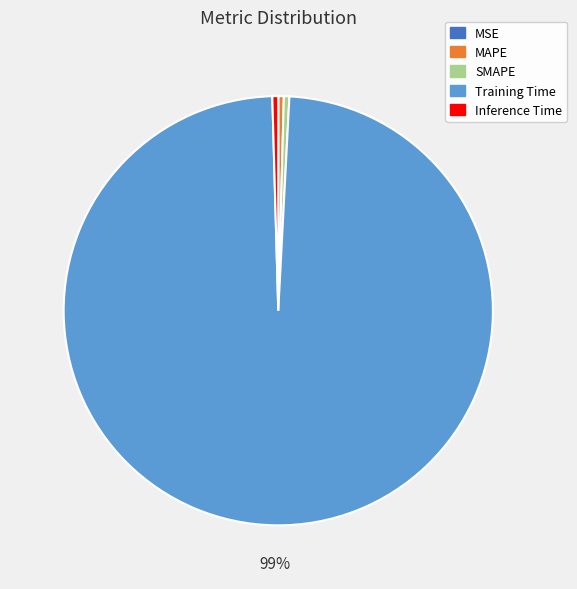

Between SMAPE and Training Time, which is larger?

Training Time